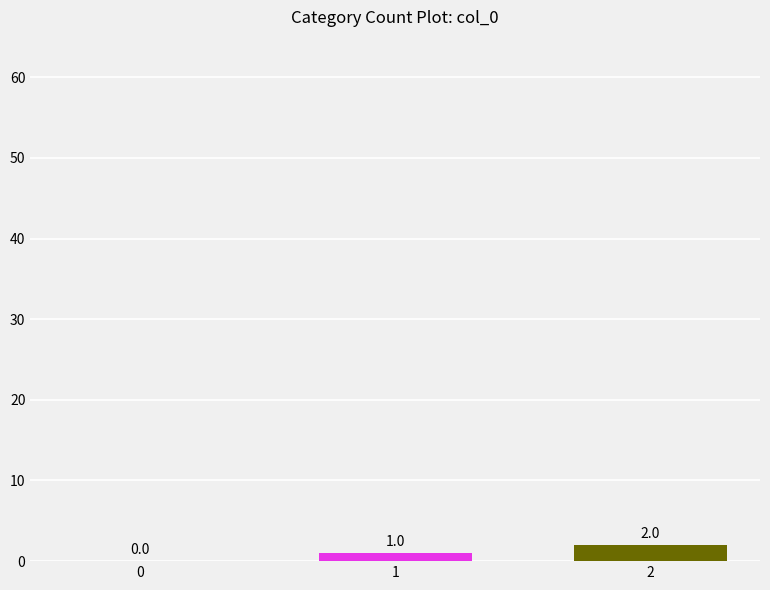

The chart shows a value of 0 at 0. True or false?

True